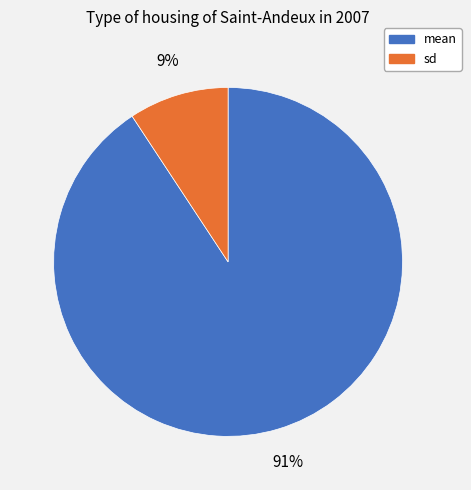

What is the majority slice?

mean